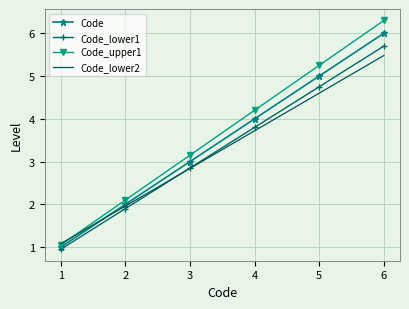

Rank the categories by Code_upper1 value from lowest to highest.

1, 2, 3, 4, 5, 6